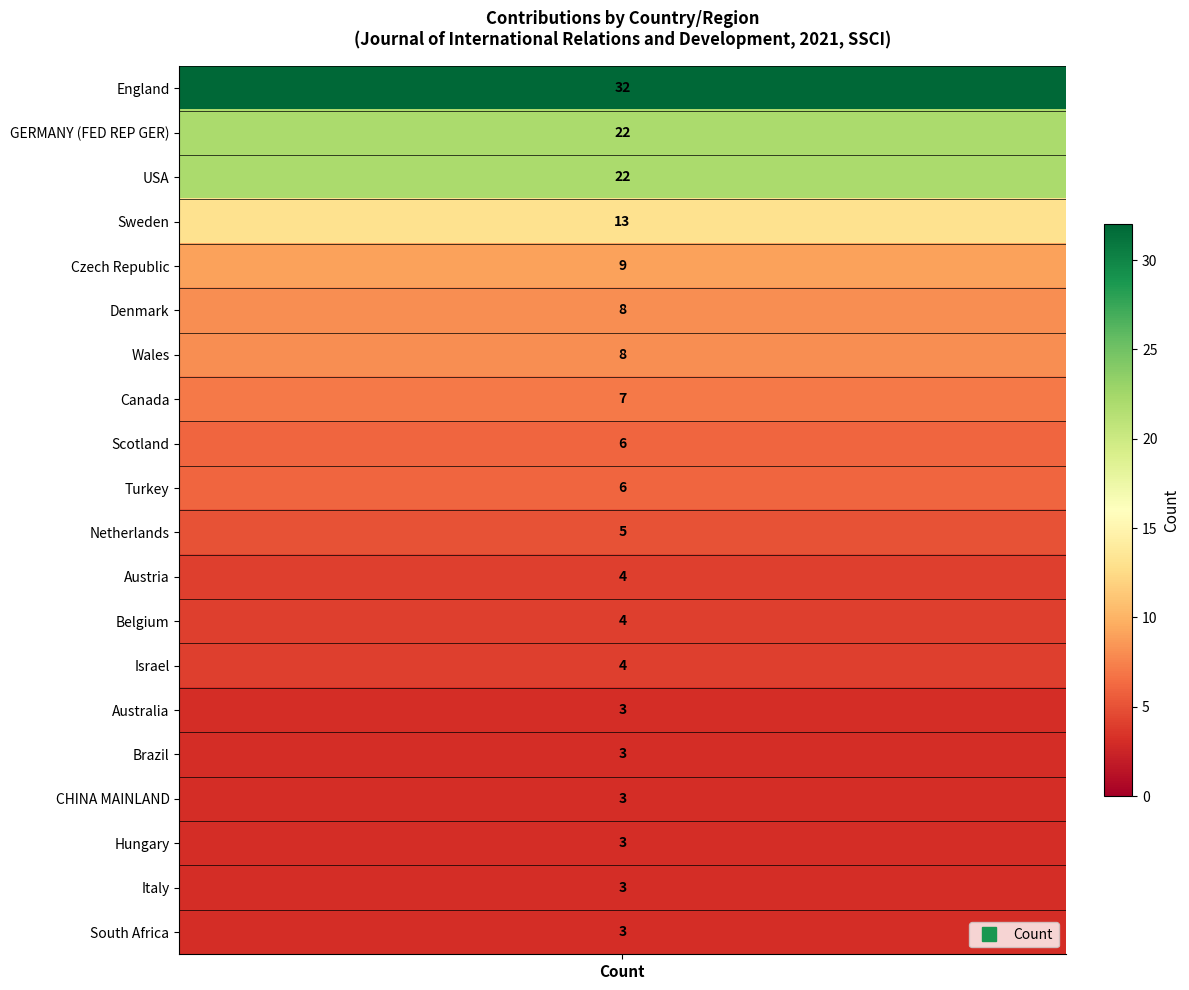

At which category does the chart reach its minimum across all series?

Australia